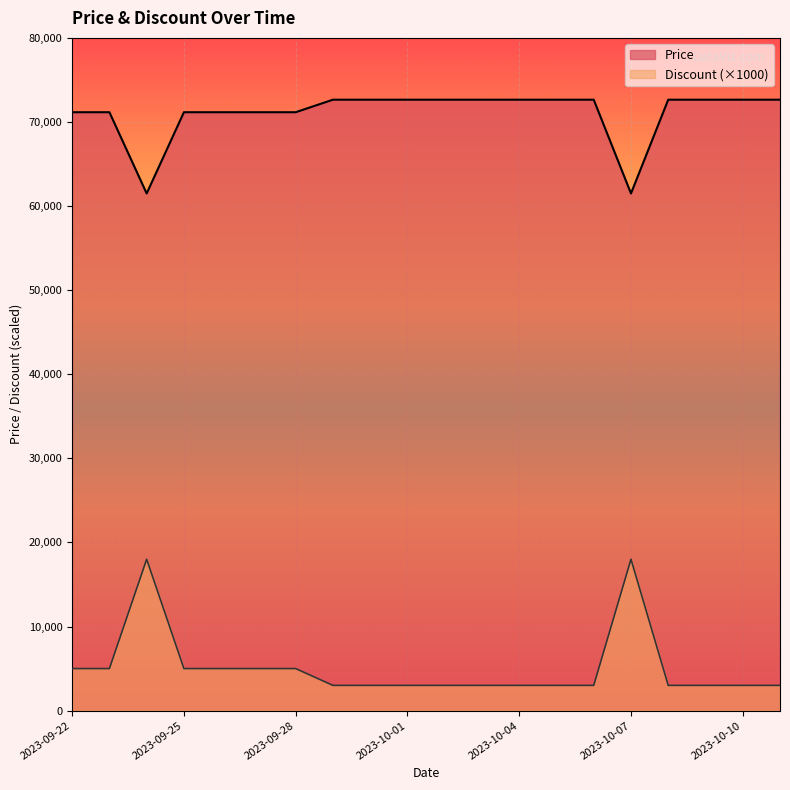

What is the lowest value of the Price series?

61500